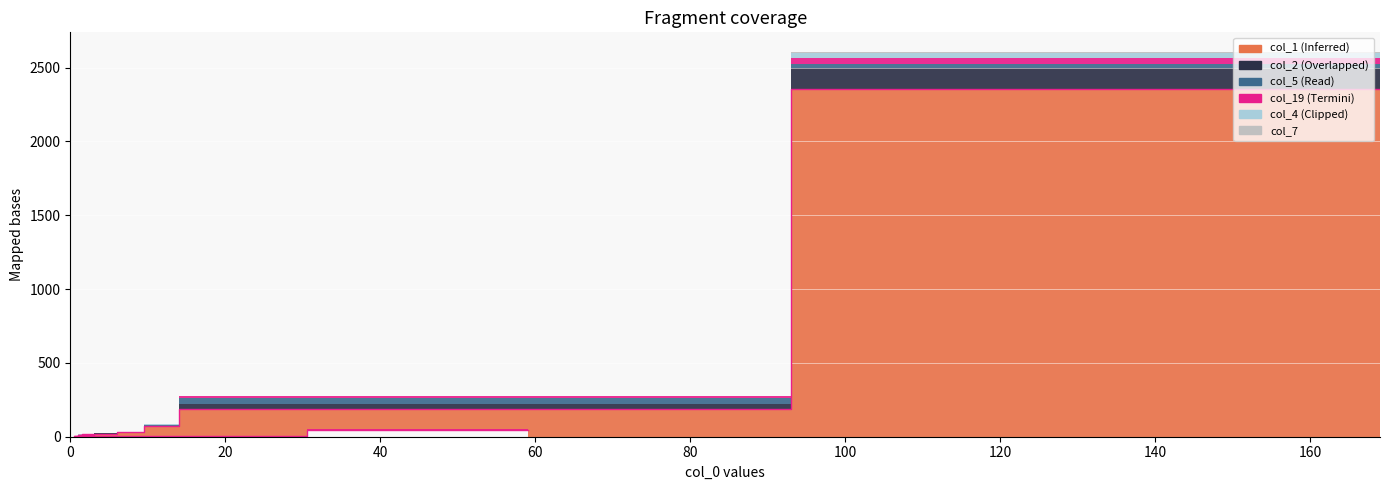

What is the difference between the highest and lowest values at 5?

18